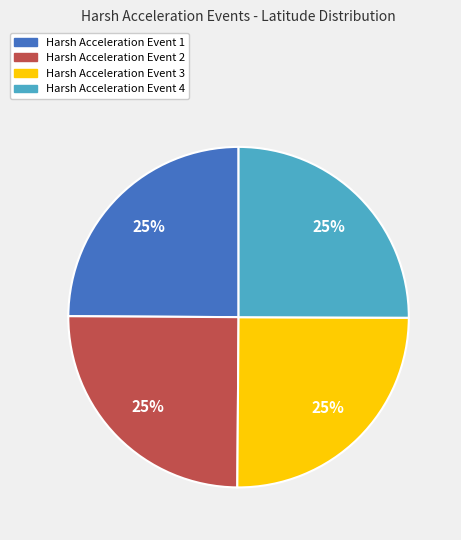

Does Harsh Acceleration Event 3 represent more than half of the total?

No